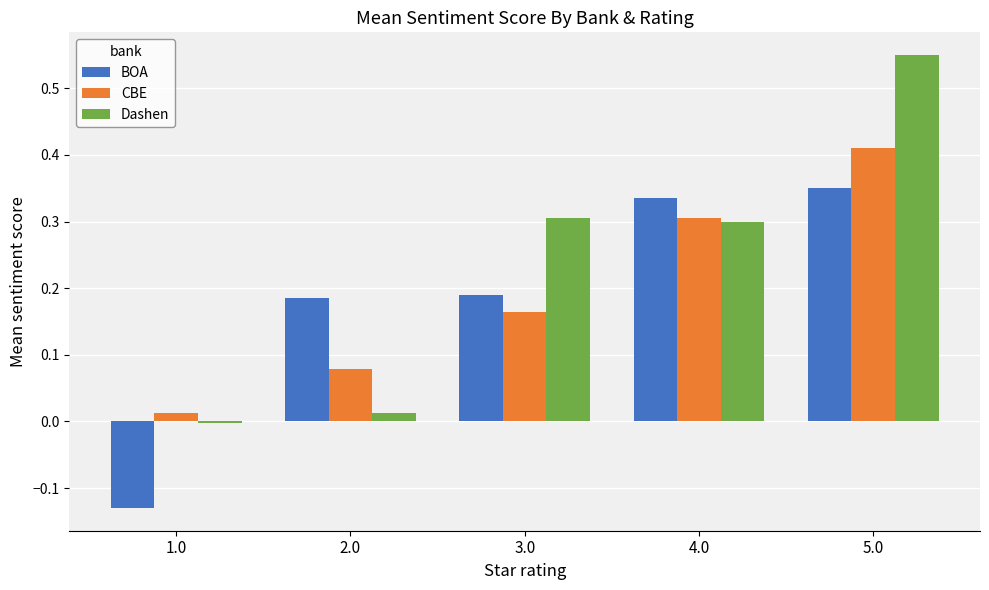

How many positive values does the Dashen series have?

4